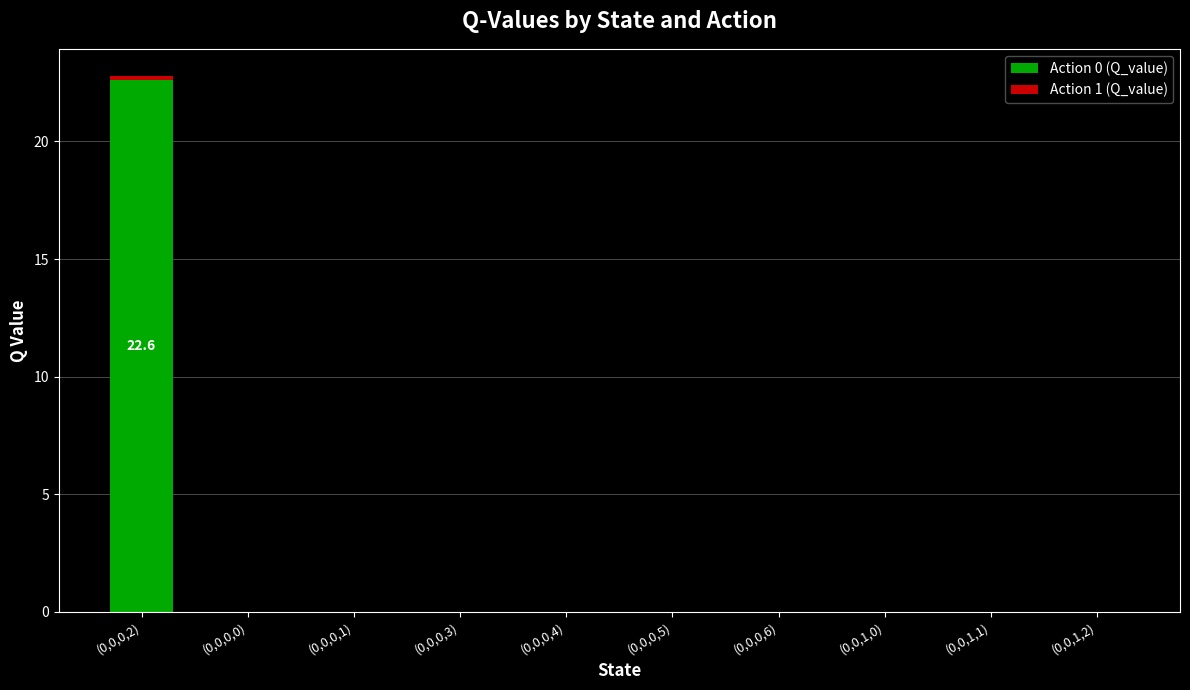

What is the highest value of the Action 0 (Q_value) series?

22.6